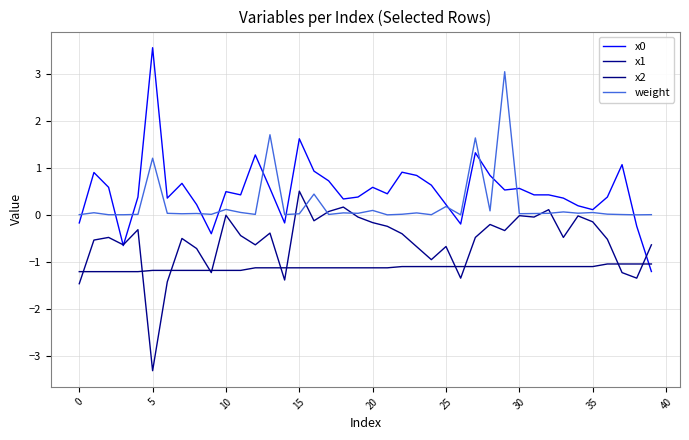

What is the value of the x2 point at the 9th from the left?

-1.2